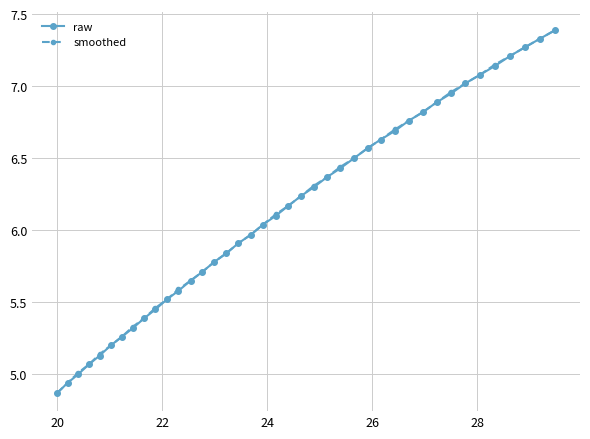

What are all the series names shown in the legend?

raw, smoothed